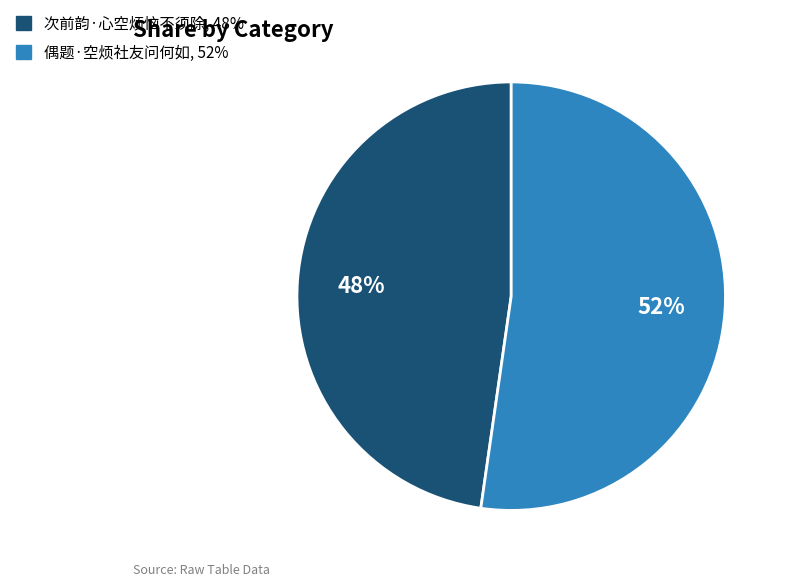

What is the majority slice?

偶题·空烦社友问何如